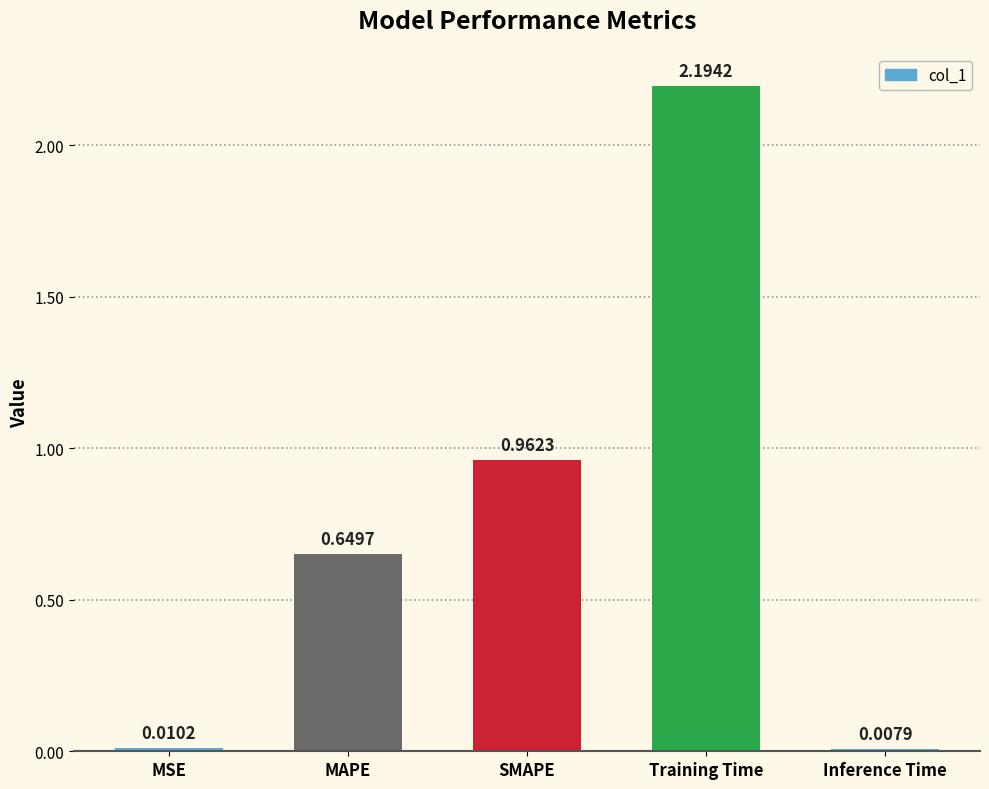

Where is the data nearest to the value 1?

SMAPE